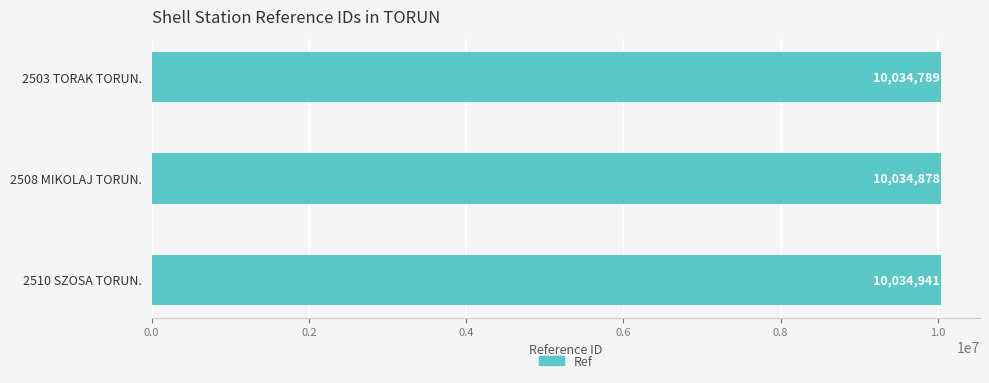

Count the values in the range 10034789 to 10034941.

3